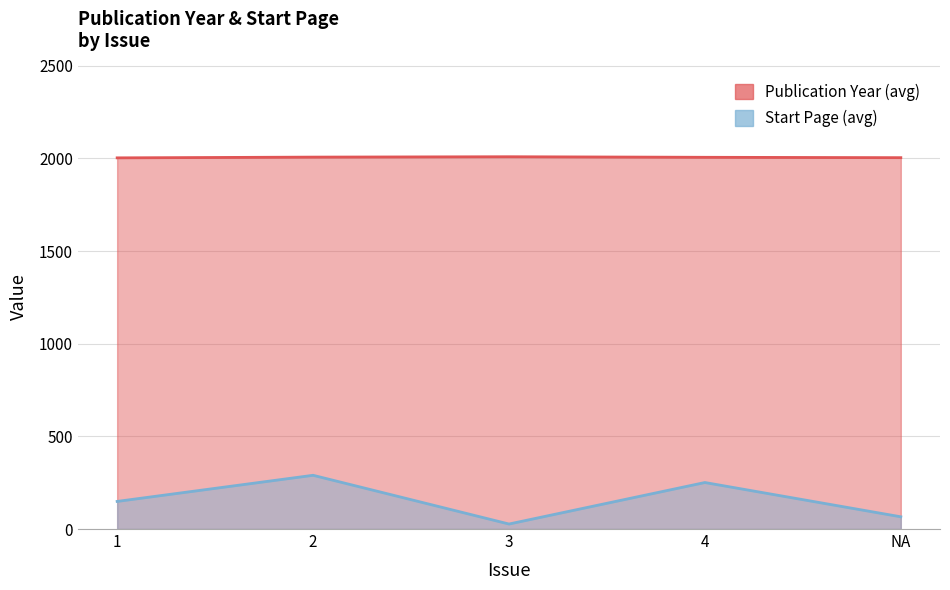

What are all the series names shown in the legend?

Publication Year (avg), Start Page (avg)